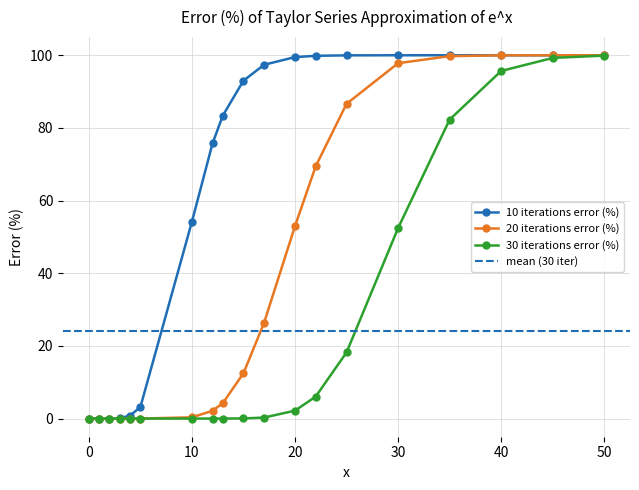

The value of 10 iterations error (%) at 15 is 93.0. True or false?

True